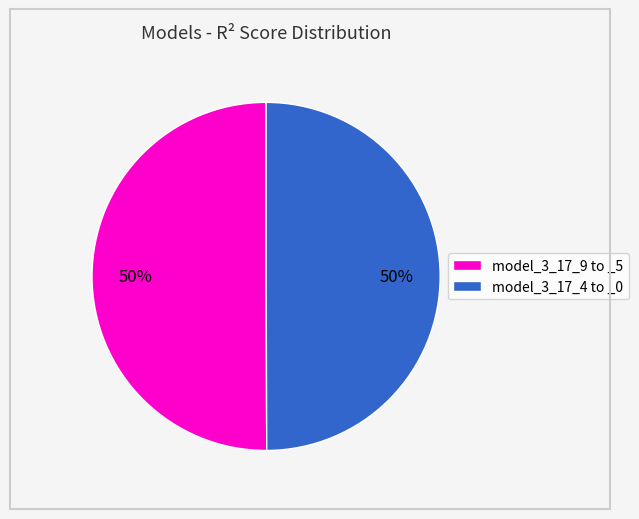

To the nearest percent, what percentage of the pie is model_3_17_4 to _0?

50%